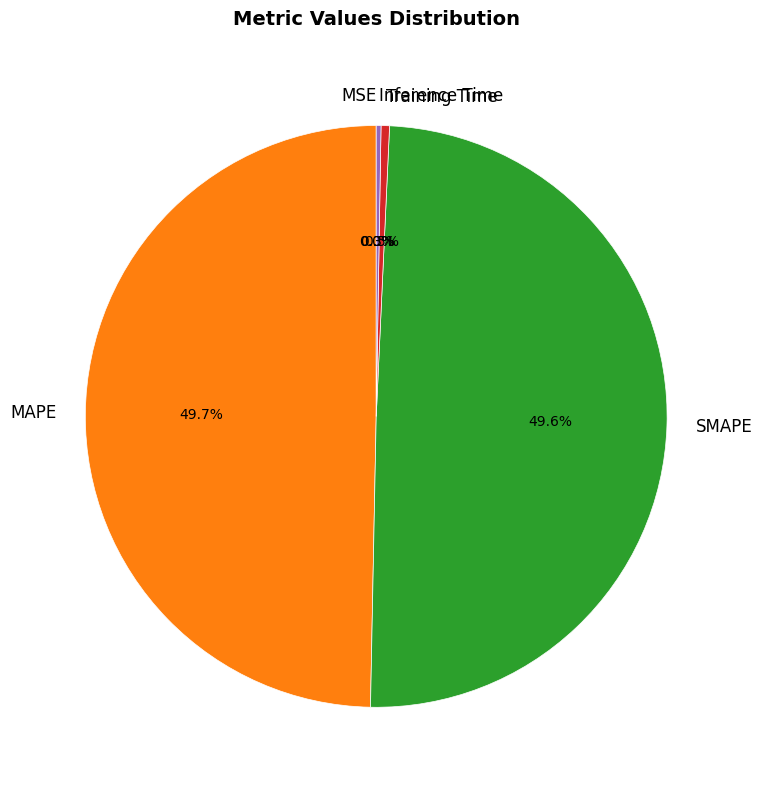

Is Training Time the majority of the pie?

No